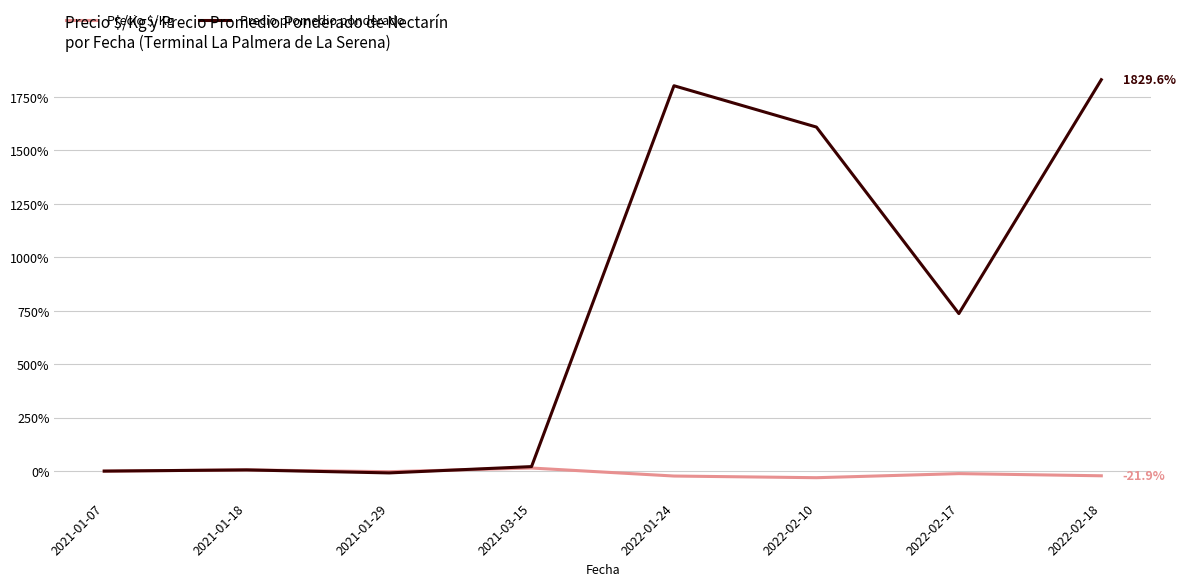

What is the minimum value for Precio $/Kg?

-30.8